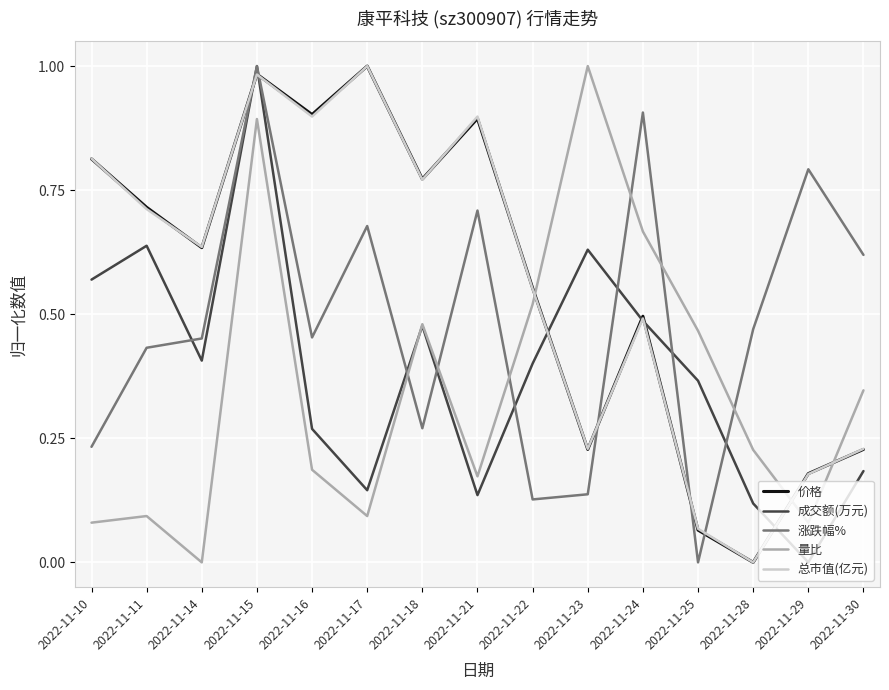

What is the difference between the highest and lowest values at 2022-11-23?

0.9